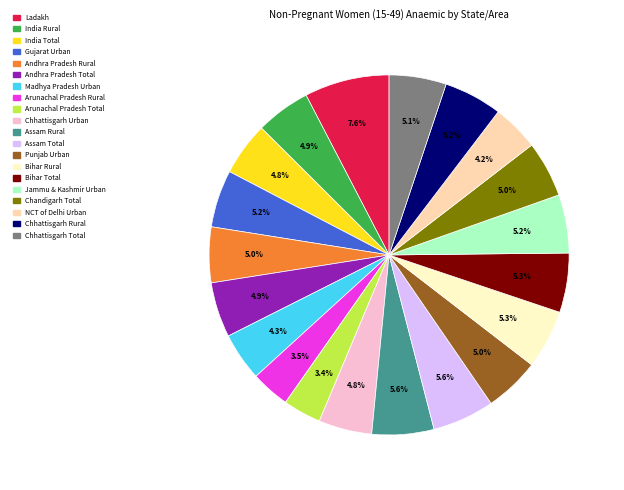

To the nearest percent, what is the average slice percentage?

5%